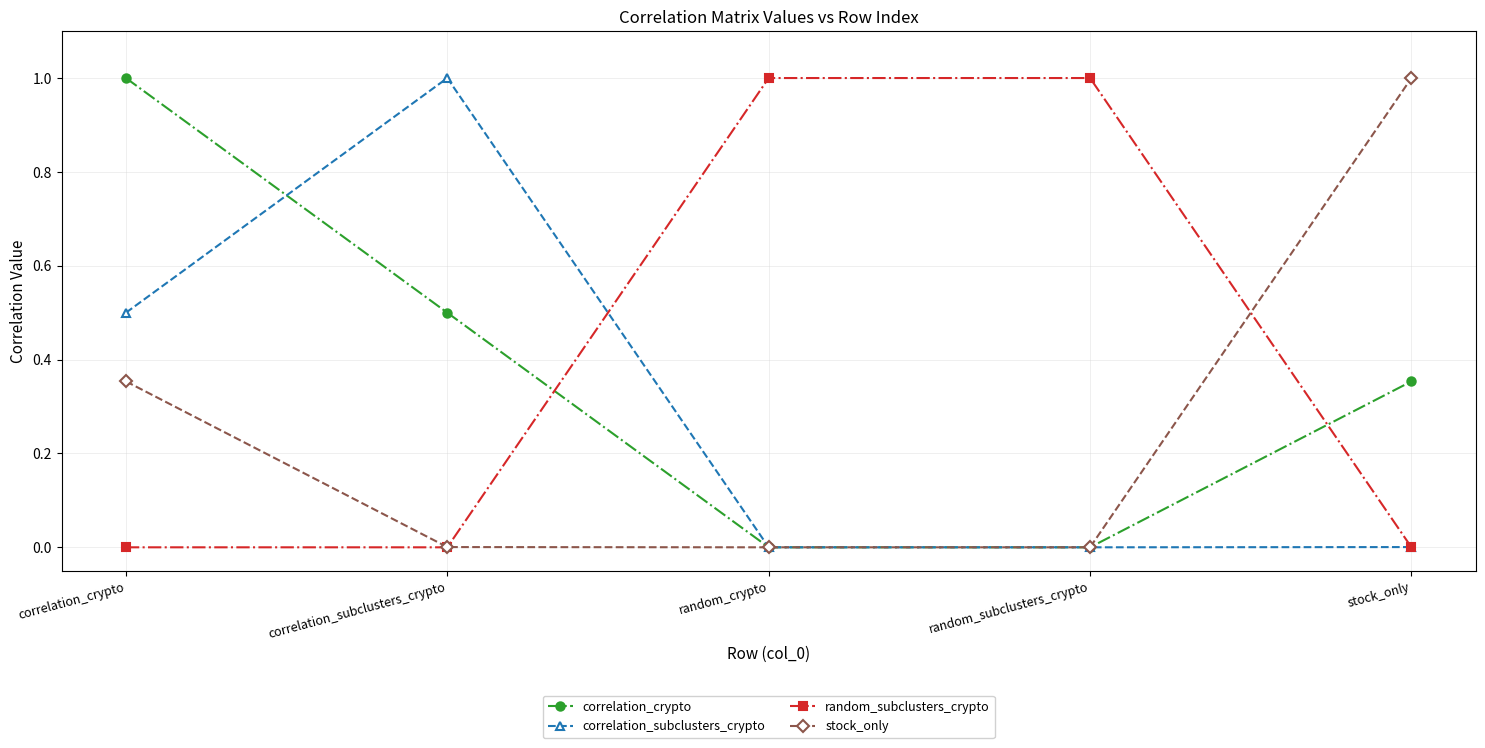

What is the difference between the maximum and minimum values in the correlation_subclusters_crypto series?

1.0